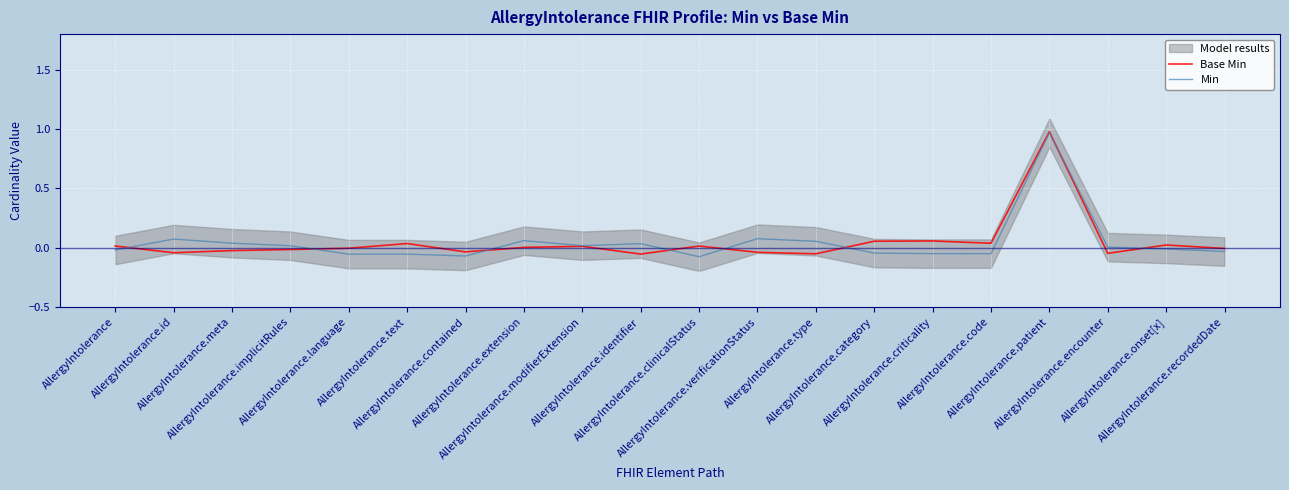

Between AllergyIntolerance.type and AllergyIntolerance.language, which is larger?

AllergyIntolerance.language